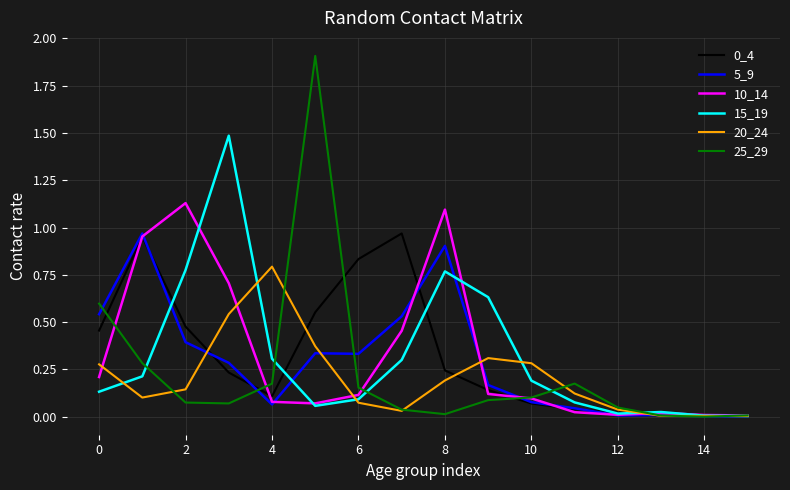

Which series has the largest range (max minus min)?

25_29